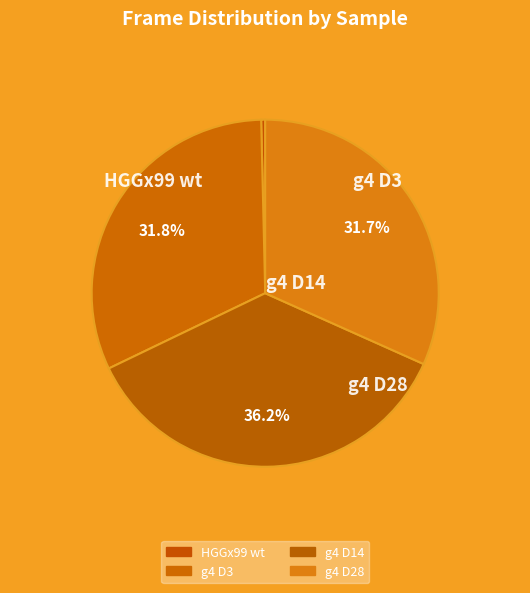

How many segments does this pie chart have?

4